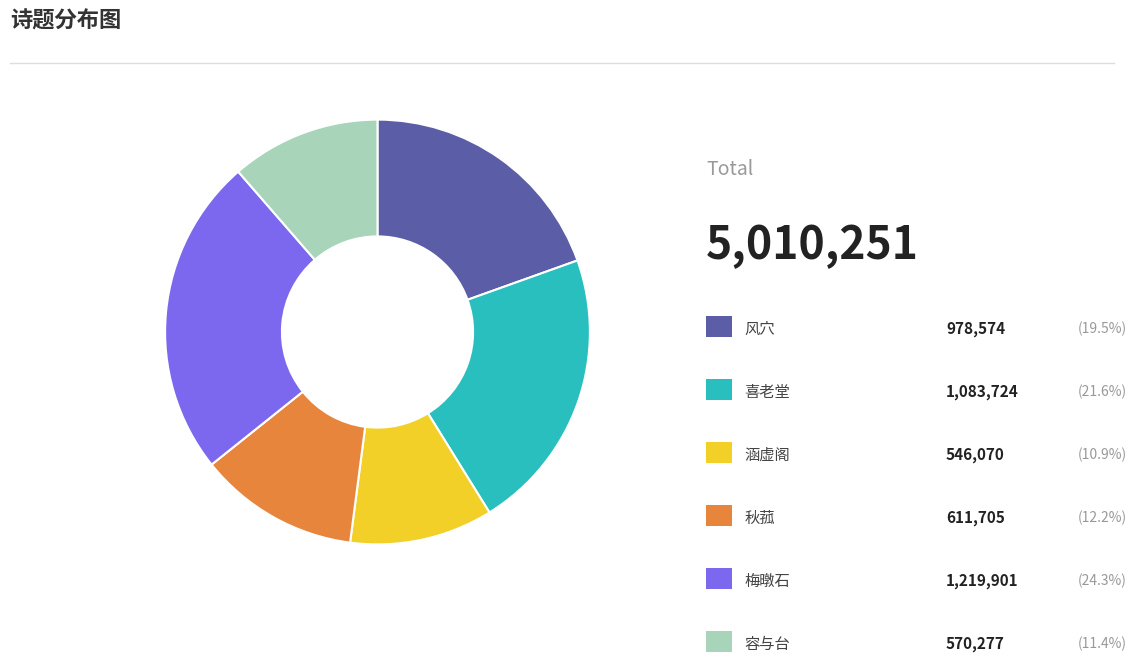

Is there any slice that represents more than half of the pie?

No